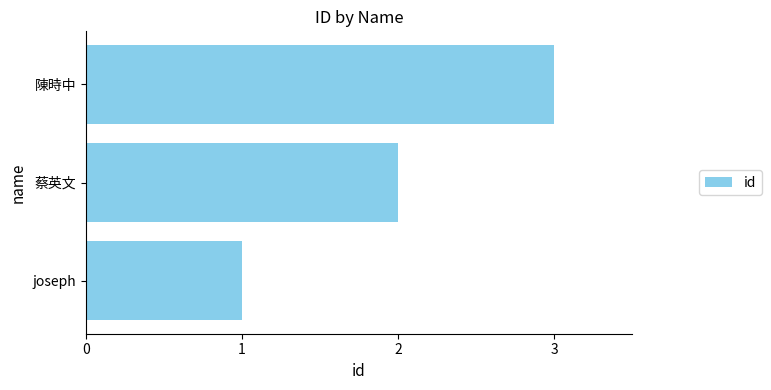

What is the greatest value displayed?

3